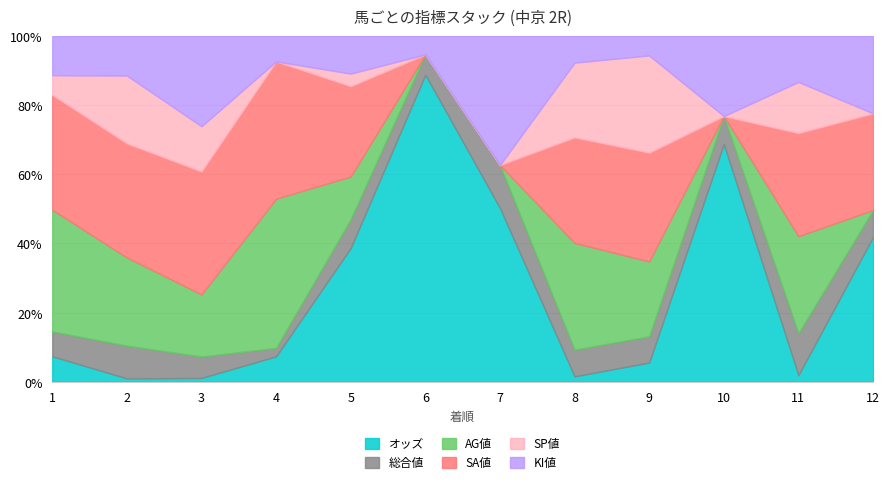

What is the total value across all series at 12?

89.4